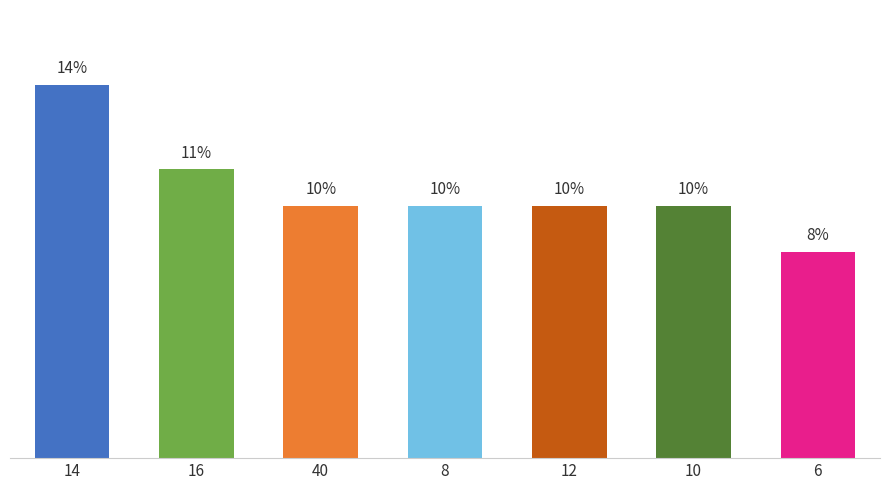

Are the bars horizontal?

No